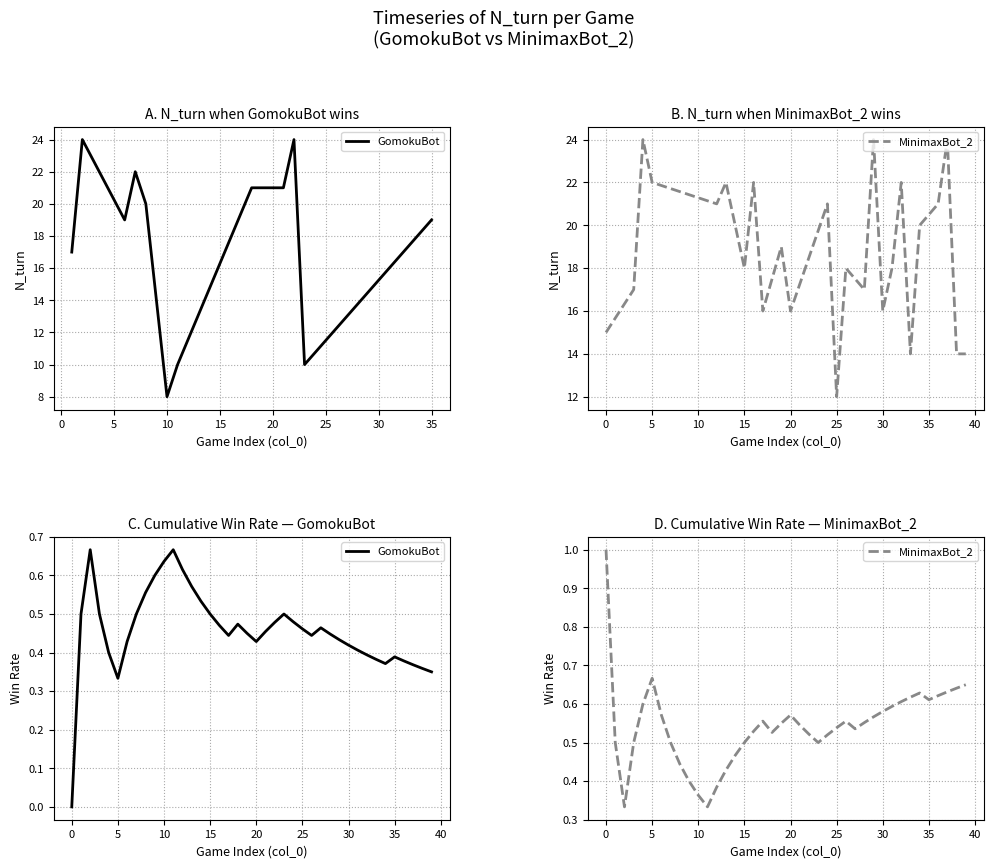

List the series in order of their peak value, lowest first.

GomokuBot, MinimaxBot_2